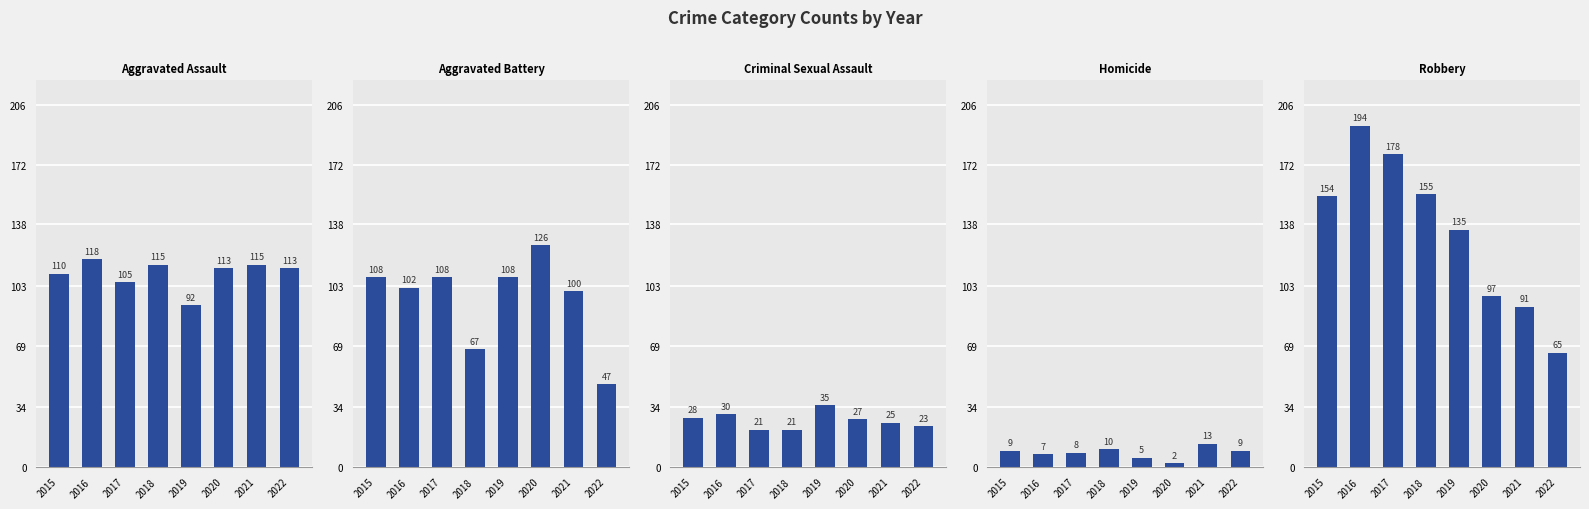

Is it true that Homicide equals 13 at 2017?

False